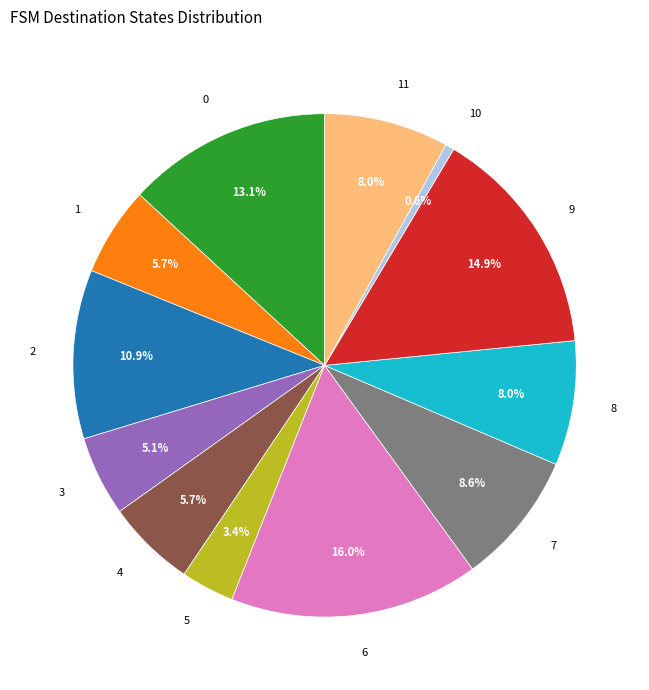

What is the smallest slice in the pie chart?

10